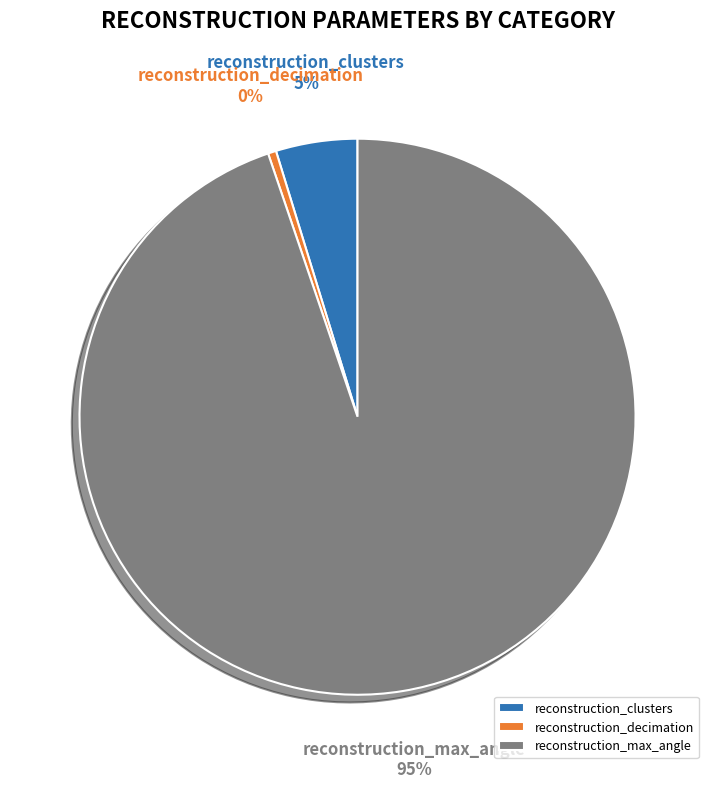

What is the majority slice?

reconstruction_max_angle